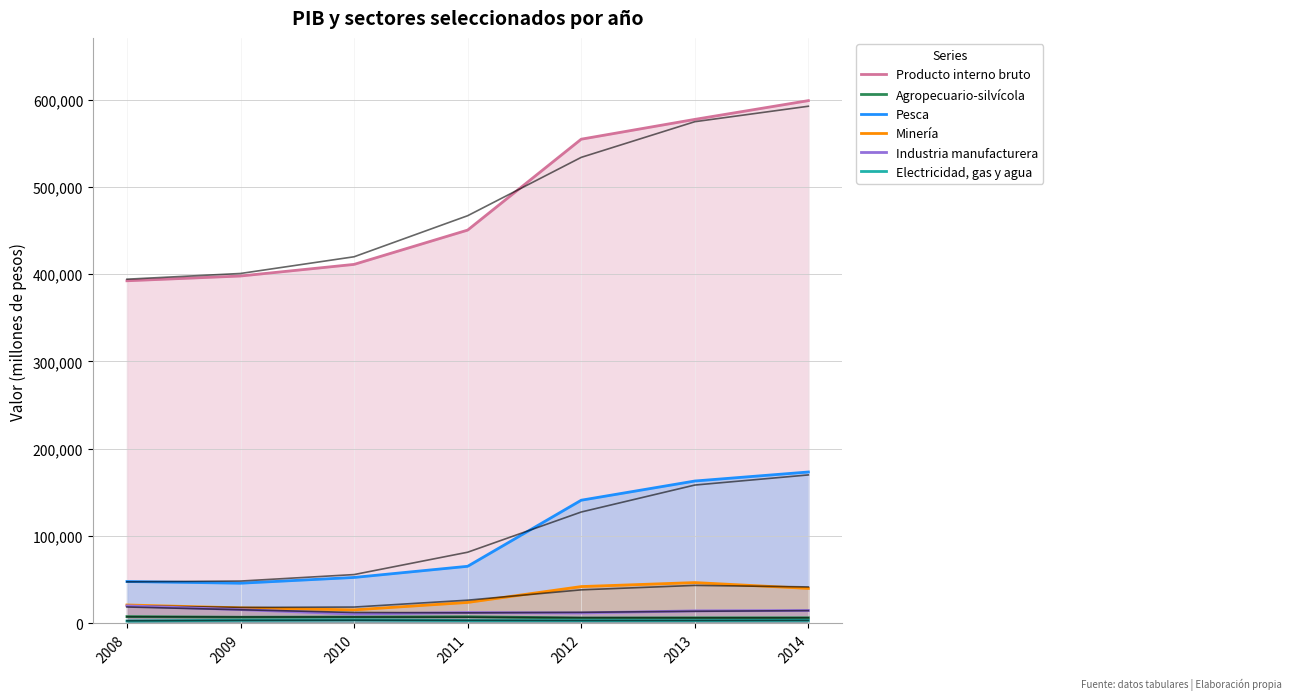

Reading left to right, transcribe all the data shown in this chart.

Producto interno bruto: 2008=392443	2009=397908	2010=411210	2011=450484	2012=554586	2013=577264	2014=598747
Agropecuario-silvícola: 2008=7877	2009=7164	2010=7355	2011=7683	2012=6210	2013=6472	2014=6507
Pesca: 2008=48047	2009=46094	2010=52697	2011=65463	2012=141137	2013=163123	2014=173454
Minería: 2008=21158	2009=17899	2010=15589	2011=24078	2012=42237	2013=46822	2014=40132
Industria manufacturera: 2008=20143	2009=15851	2010=10809	2011=12550	2012=12041	2013=14420	2014=14868
Electricidad, gas y agua: 2008=2792	2009=3671	2010=4061	2011=3353	2012=3284	2013=3313	2014=3596